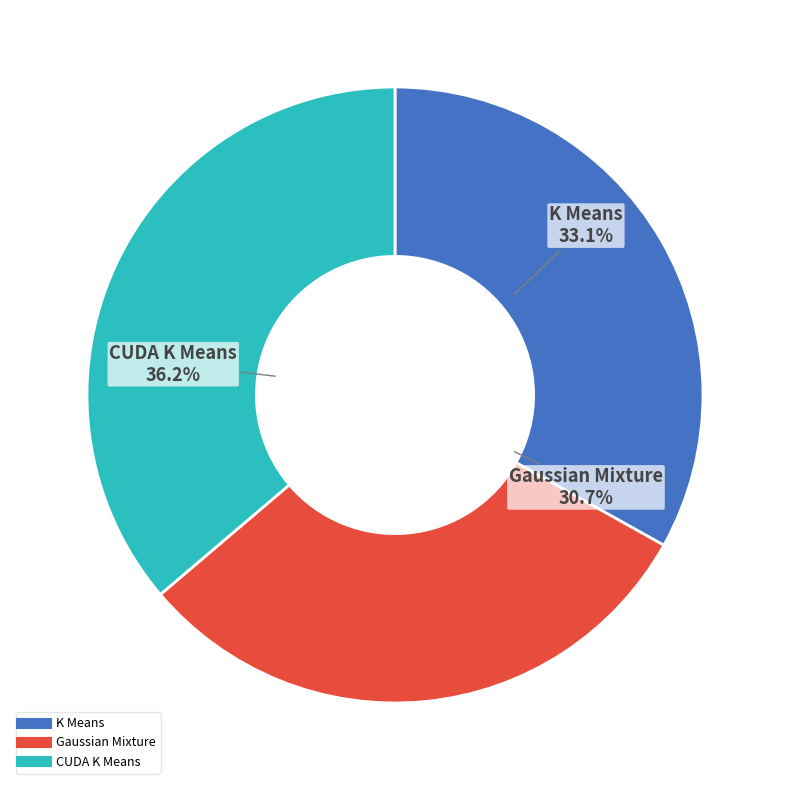

Does Gaussian Mixture account for over 50% of the chart?

No